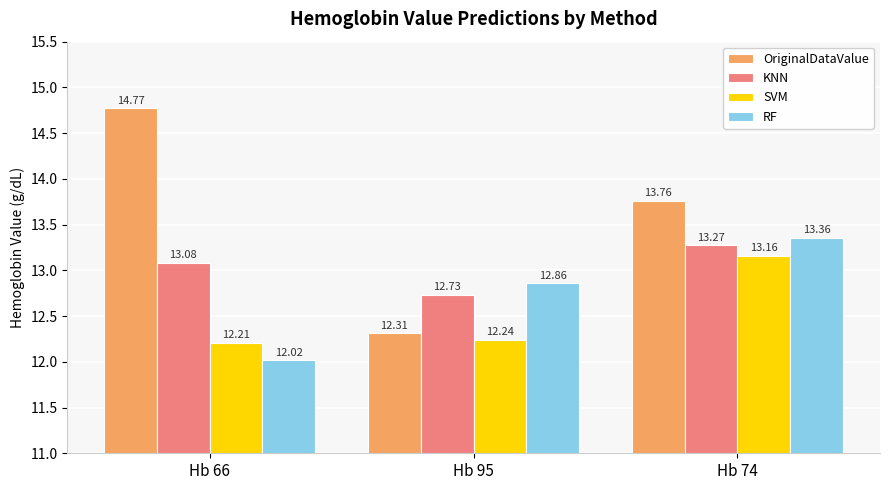

What is the difference between the maximum and minimum values in the KNN series?

0.5